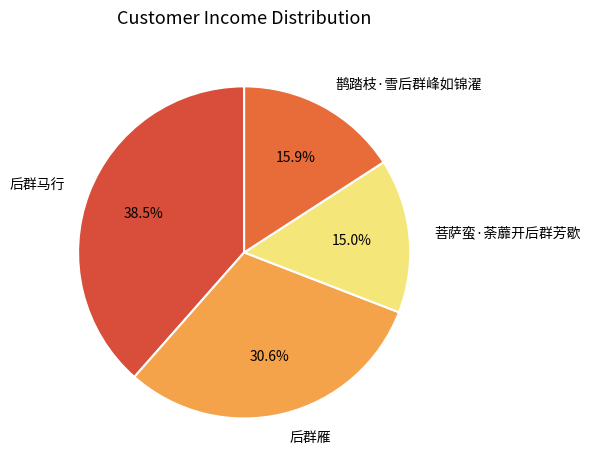

To the nearest percent, what is the average slice percentage?

25%